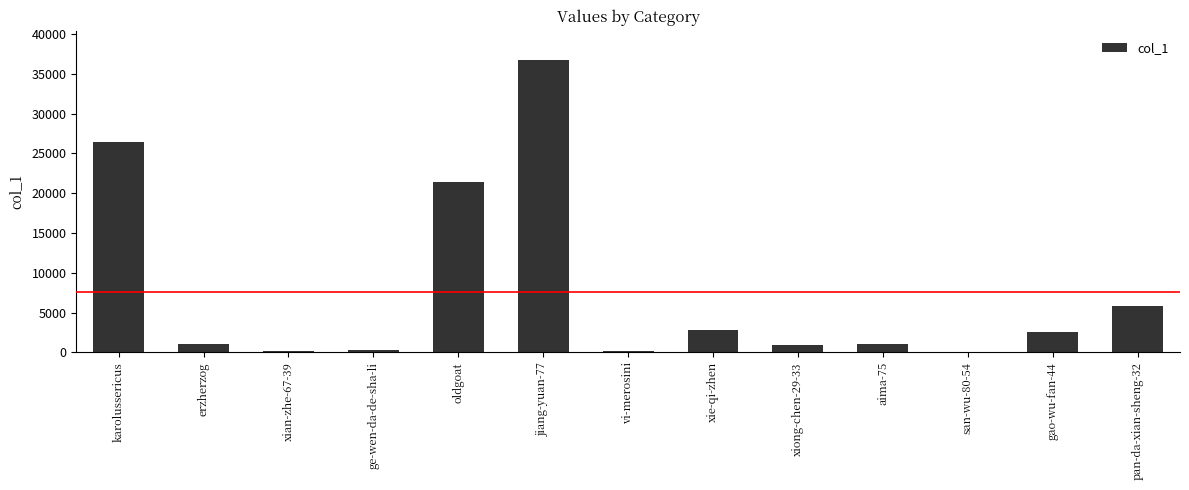

What is the difference between the values at xiong-chen-29-33 and erzherzog?

215